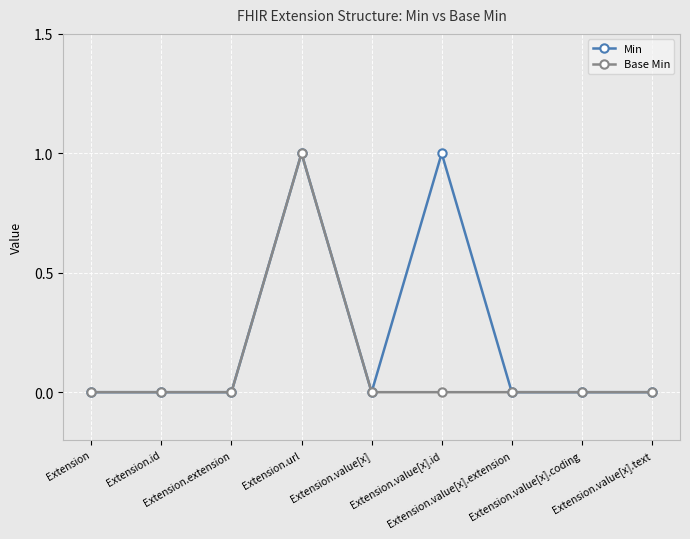

What is the highest value of the Min series?

1